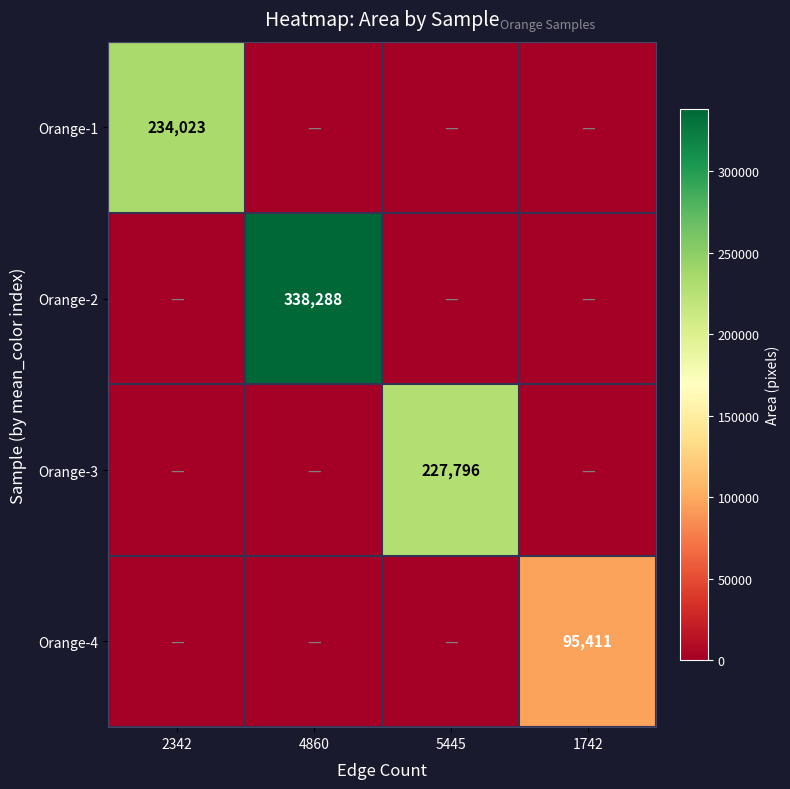

Is it true that Orange-1 equals 234023 at 2342?

True